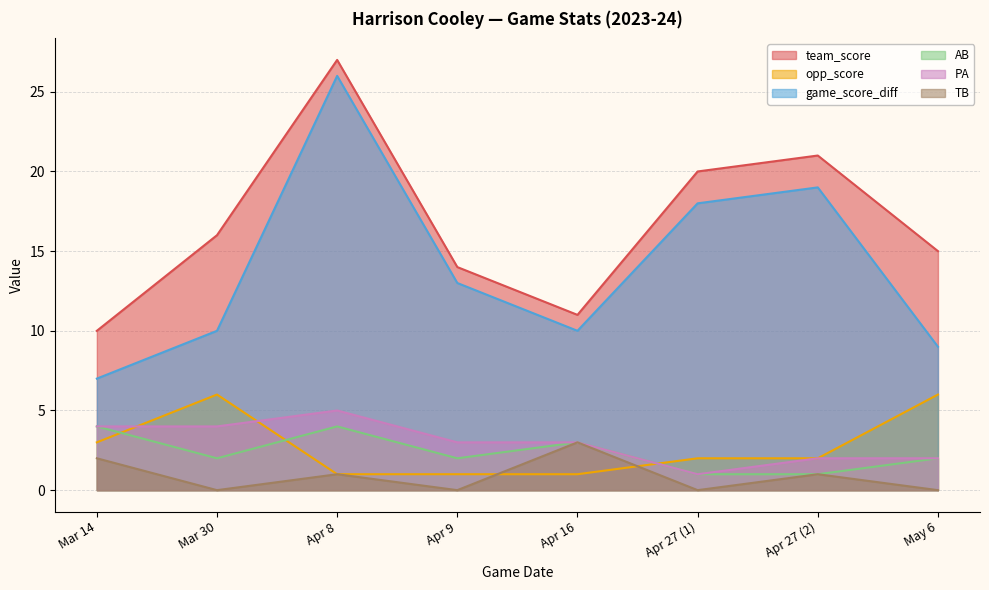

True or false: team_score and opp_score cross at least once.

False